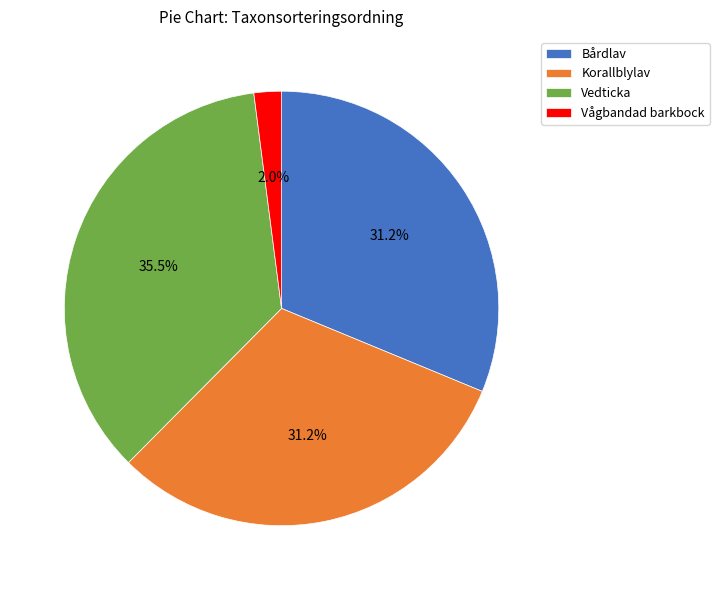

Which category has the smallest portion of the pie?

Vågbandad barkbock